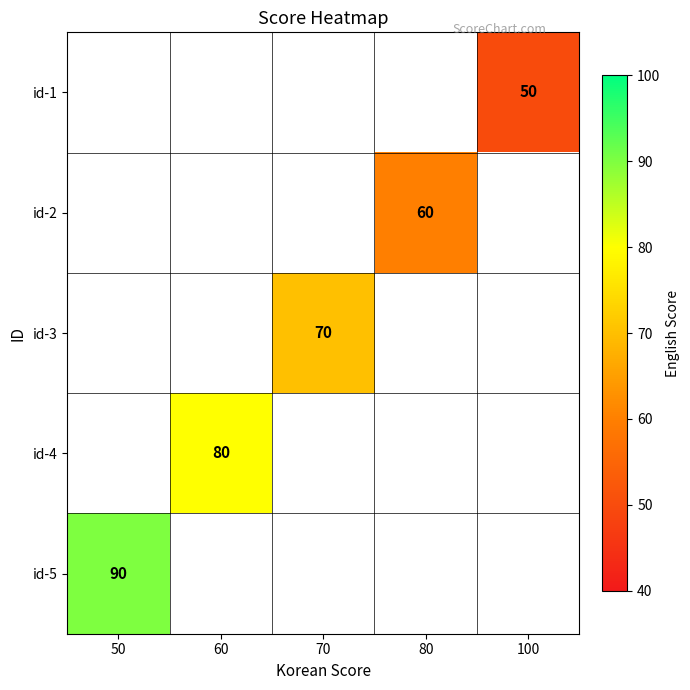

The value of id-3 at 70 is 126. True or false?

False